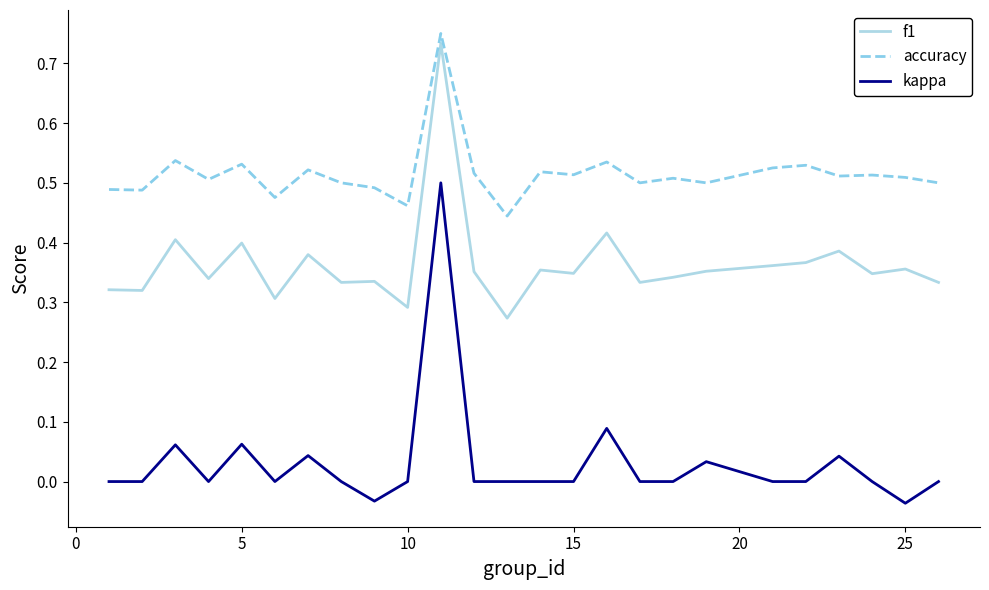

Which series has the largest total across all categories?

accuracy